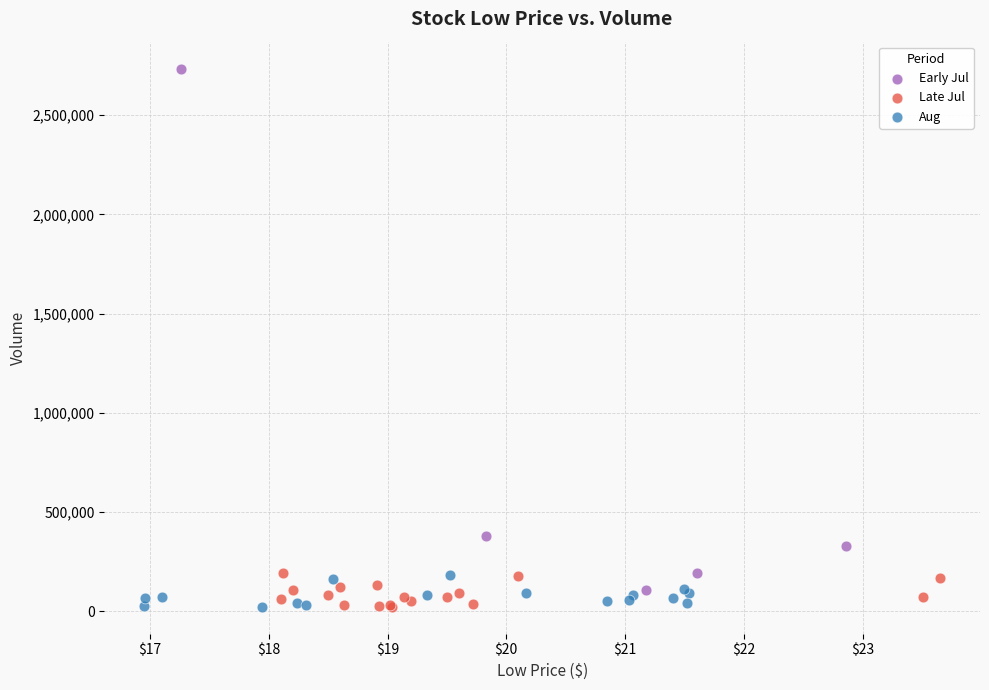

Which series has the widest spread of Y values?

Early Jul